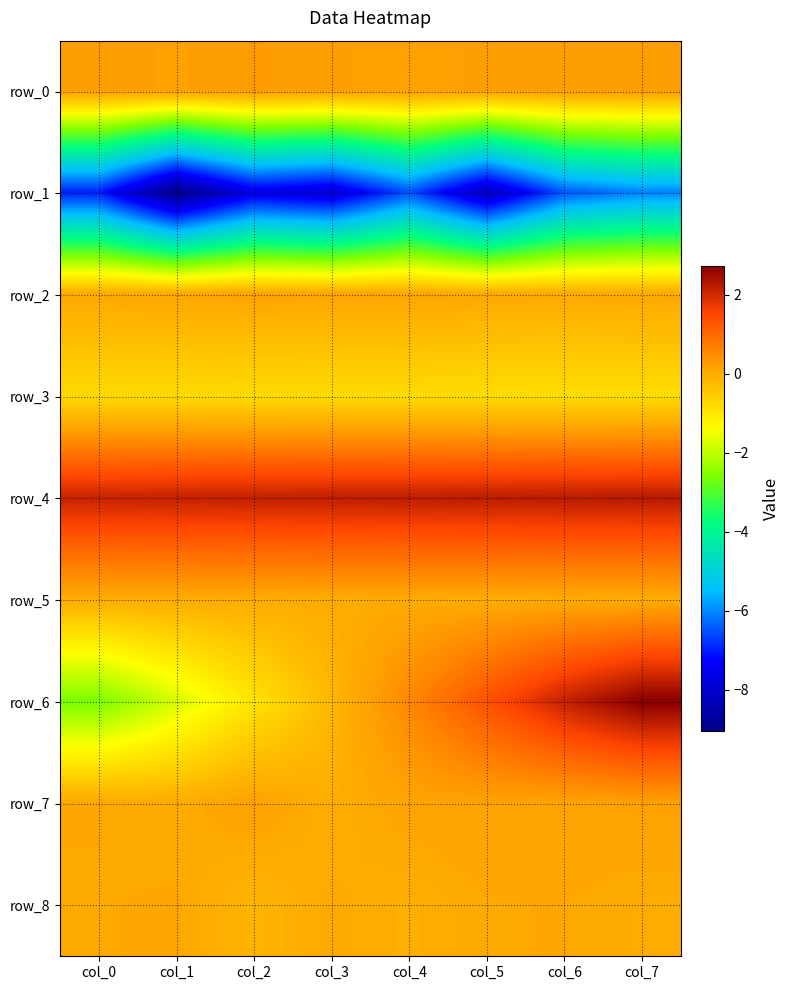

At which category is the sum across all series the highest?

col_7